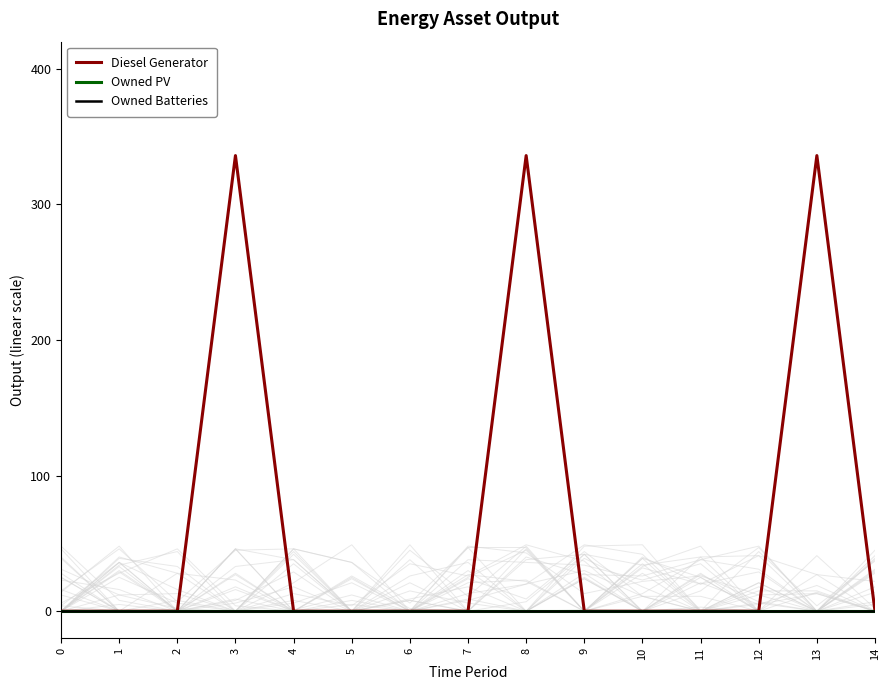

True or false: Owned PV and Owned Batteries cross at least once.

False